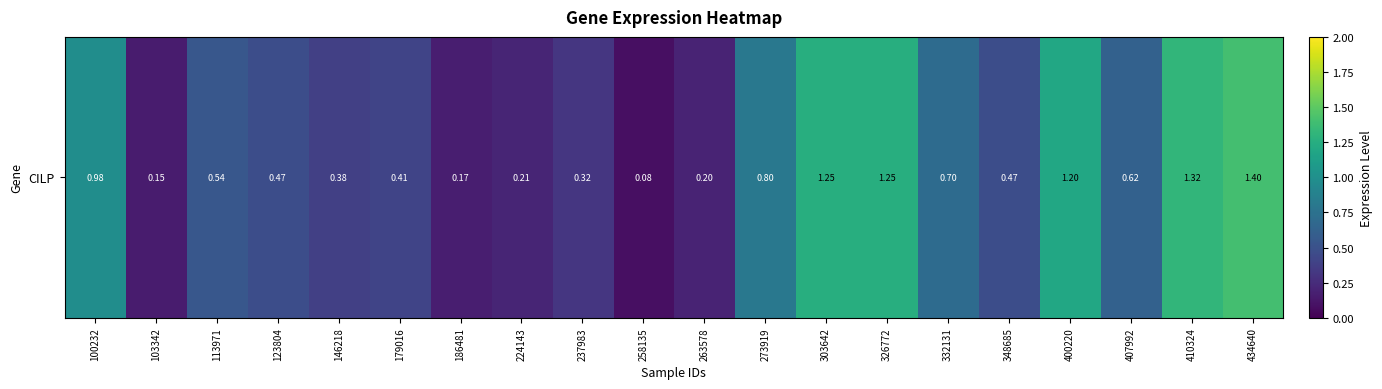

List the labels in order of value, largest first.

434640, 410324, 303642, 326772, 400220, 100232, 273919, 332131, 407992, 113971, 123804, 348685, 179016, 146218, 237983, 224143, 263578, 186481, 103342, 258135